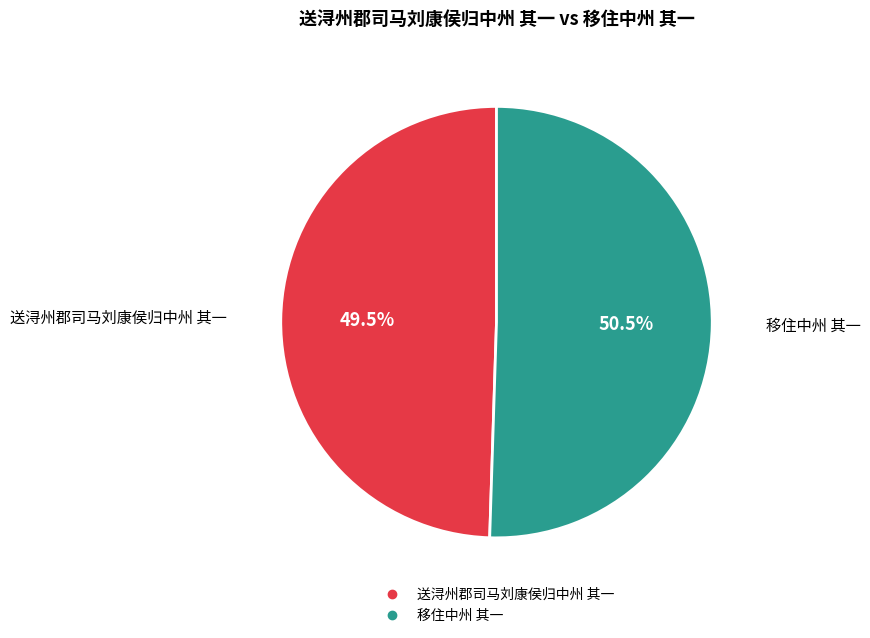

The 移住中州 其一 slice represents 56% of the pie. True or false?

False